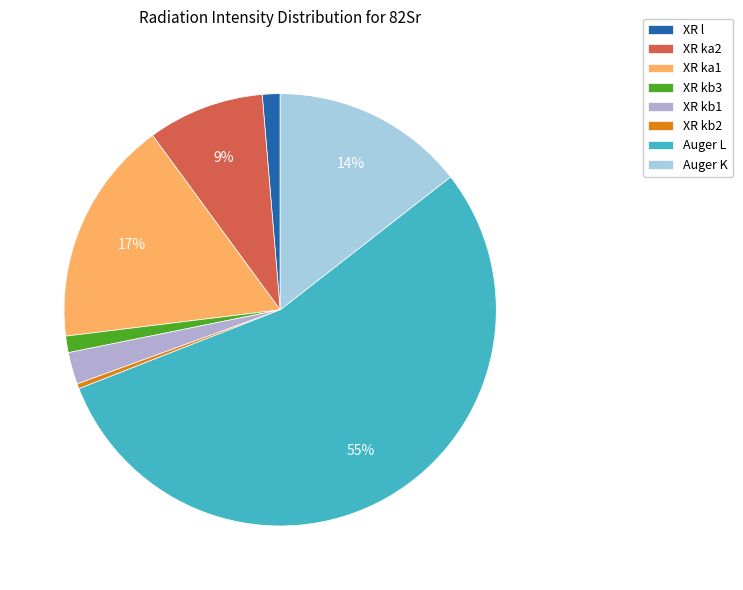

Between XR l and XR kb1, which is larger?

XR kb1